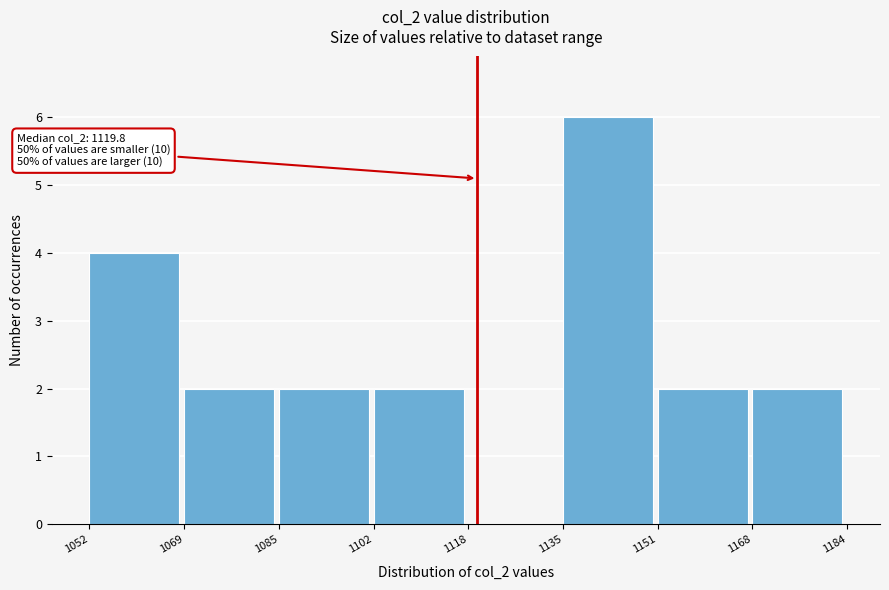

Over which range of the x-axis is the bar tallest?

1135 to 1151